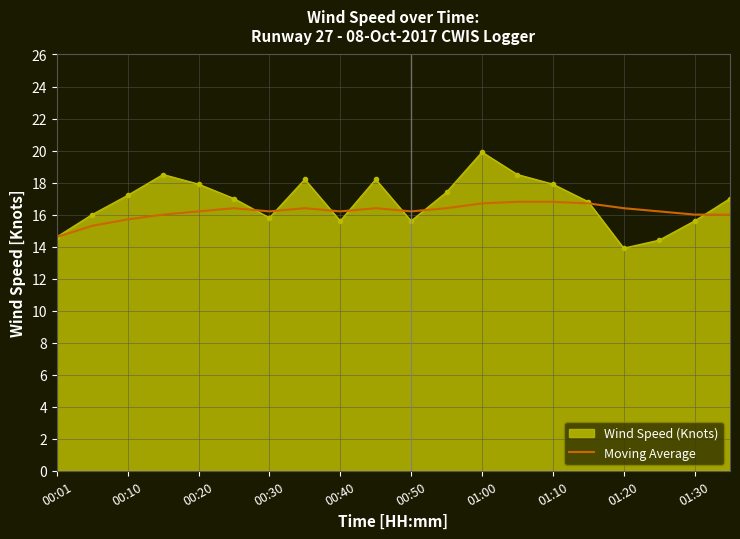

What is the smallest value displayed?

13.9